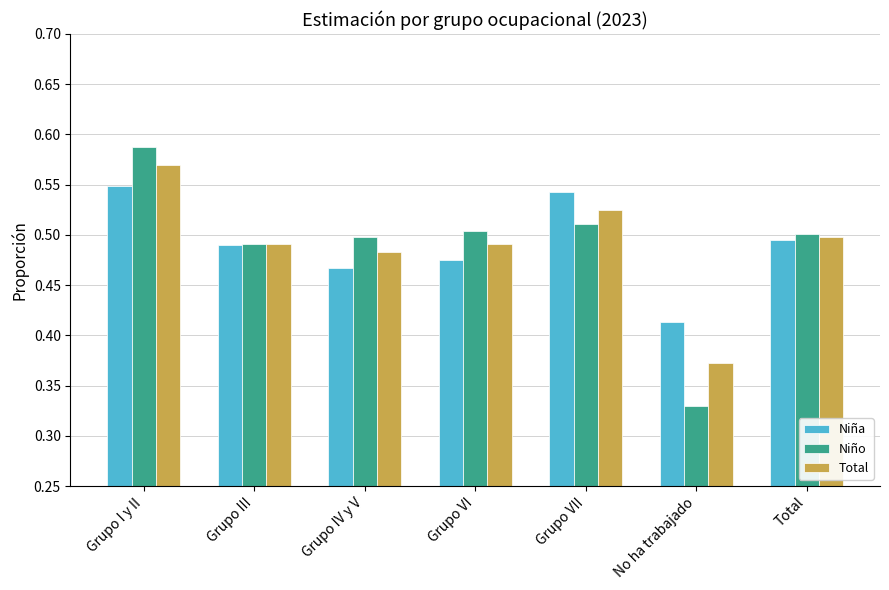

Are the bars grouped side by side (vs. stacked)?

Yes